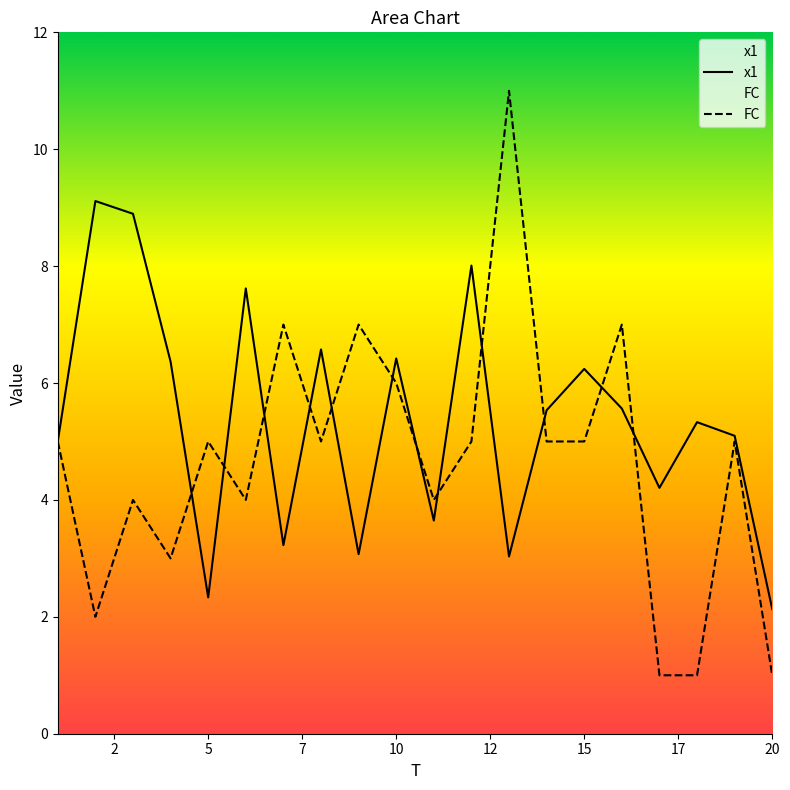

What is the sum of all FC values?

93.0